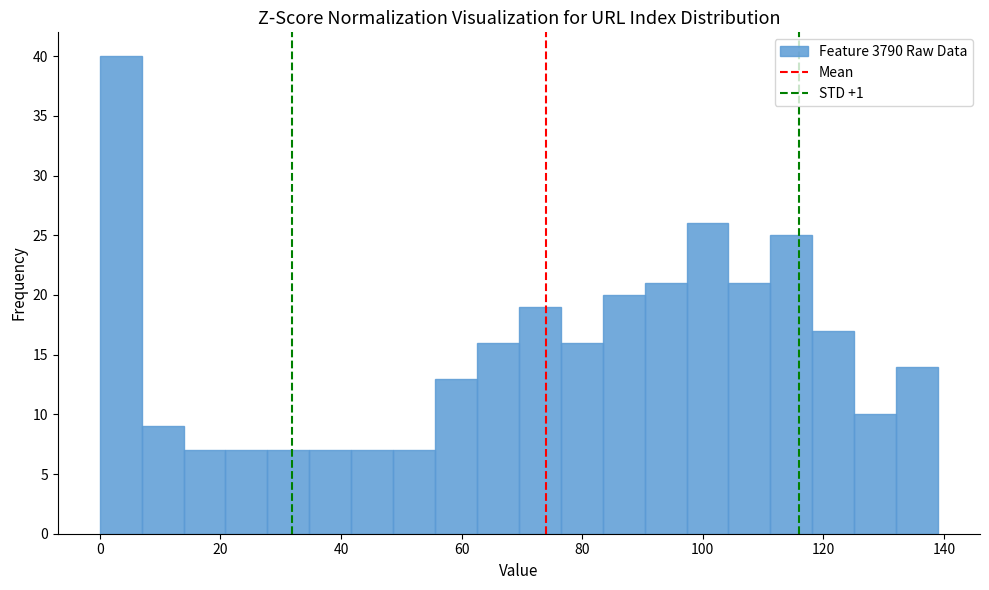

Around what value on the x-axis is the tallest bar? Give the approximate position of its centre, as read against the axis.

4